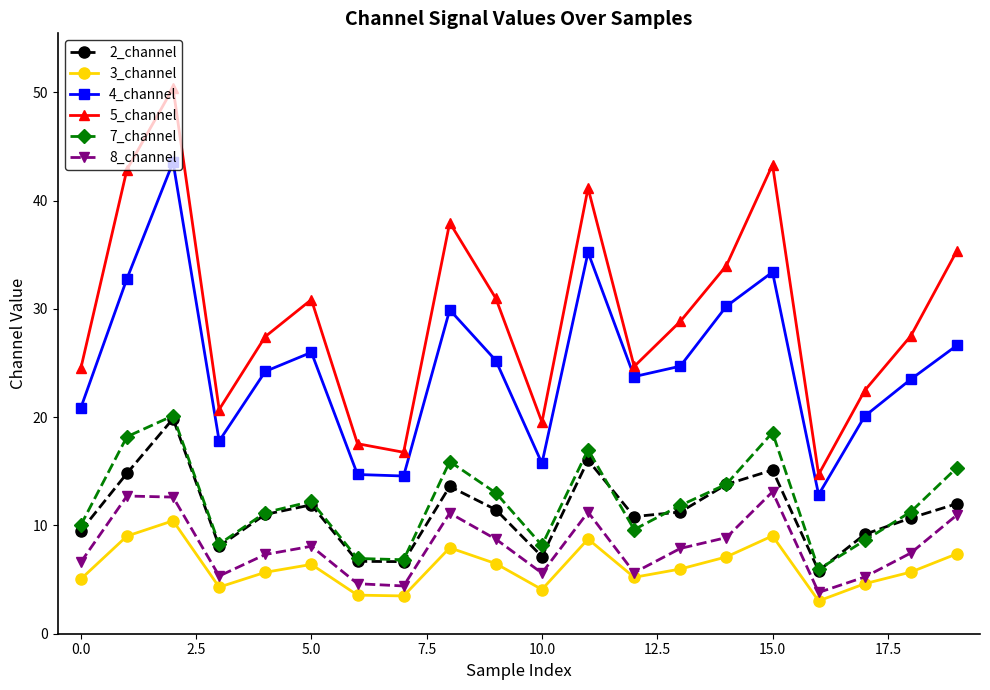

What is the difference between the maximum and minimum values in the 8_channel series?

9.3